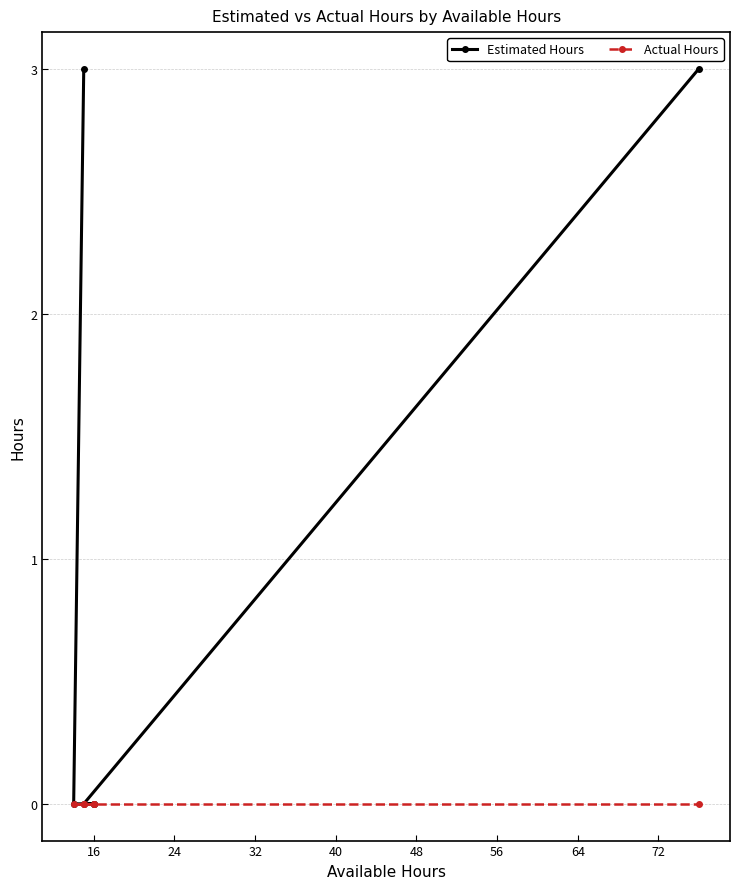

True or false: Estimated Hours and Actual Hours cross at least once.

False